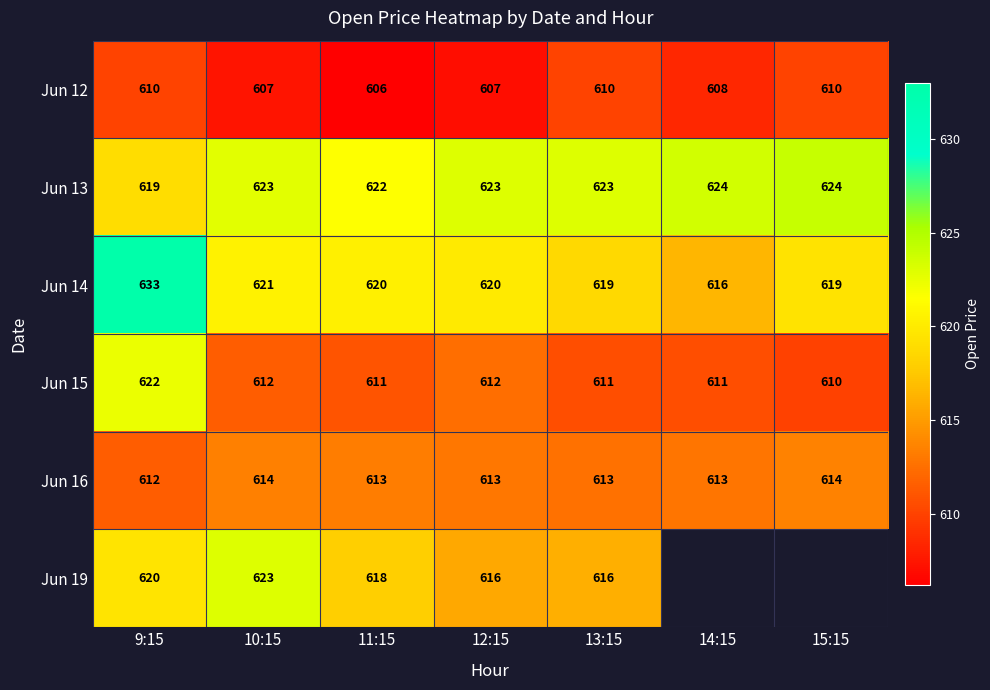

Is it true that Jun 14 equals 226.9 at 13:15?

False